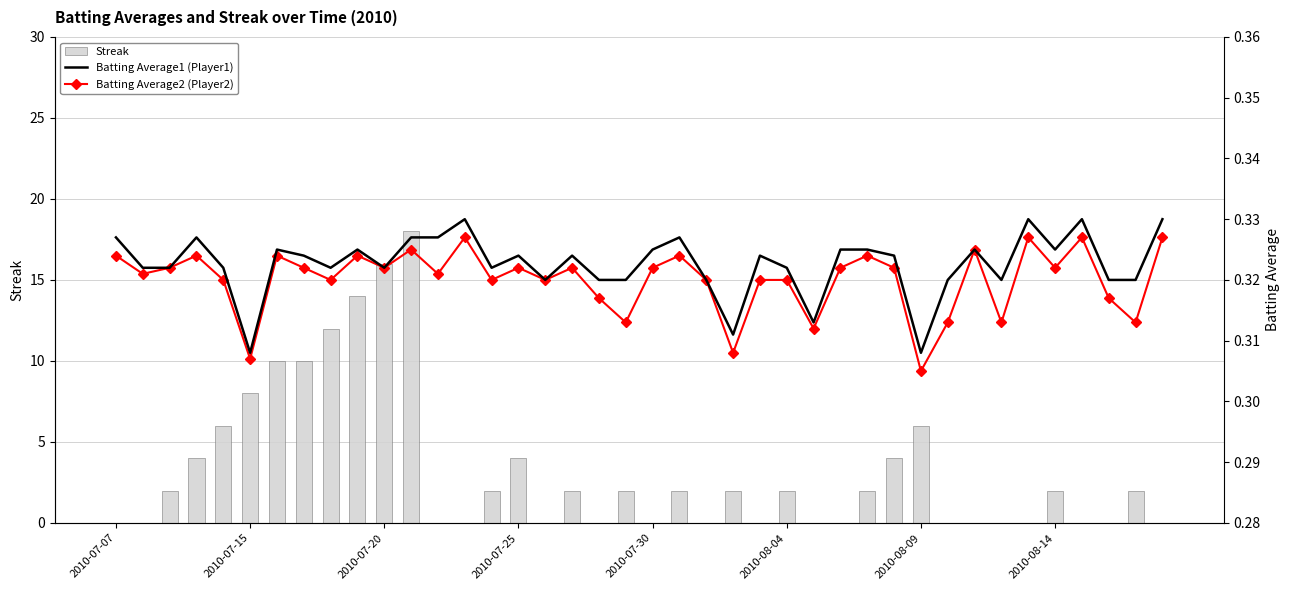

How many categories are shown in the chart?

40